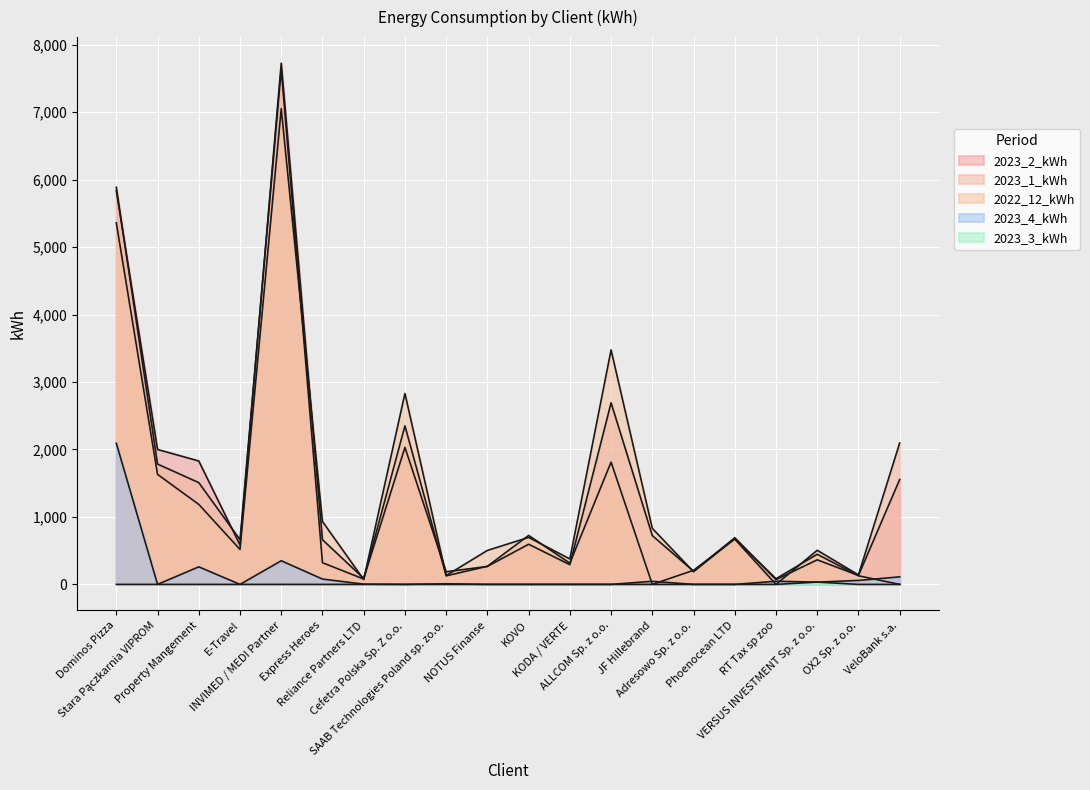

Which series has the largest total across all categories?

2023_2_kWh